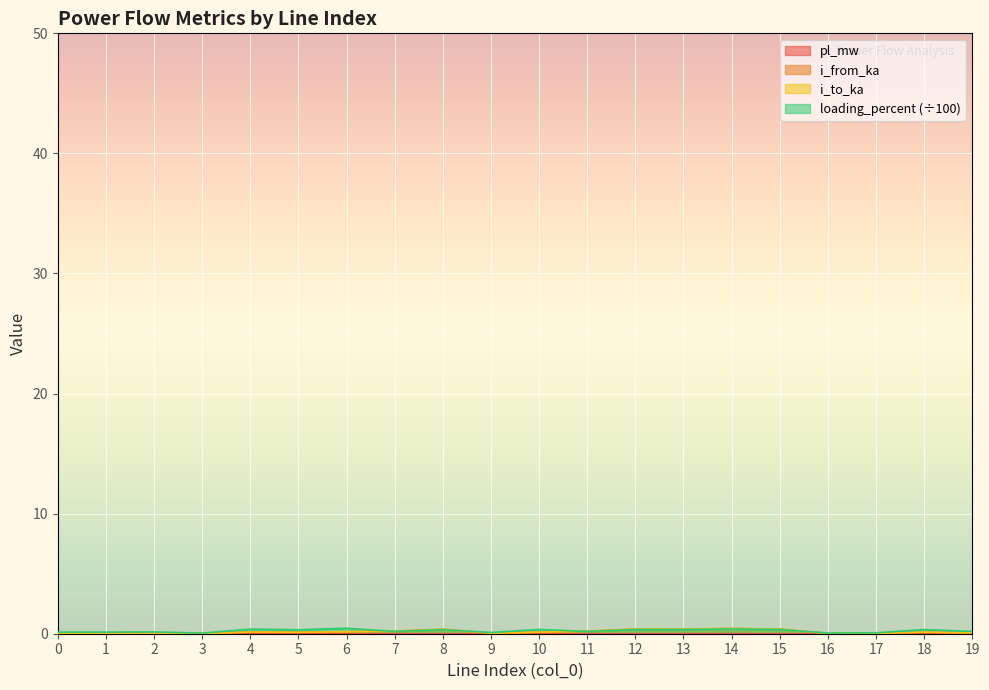

What are all the series names shown in the legend?

pl_mw, i_from_ka, i_to_ka, loading_percent